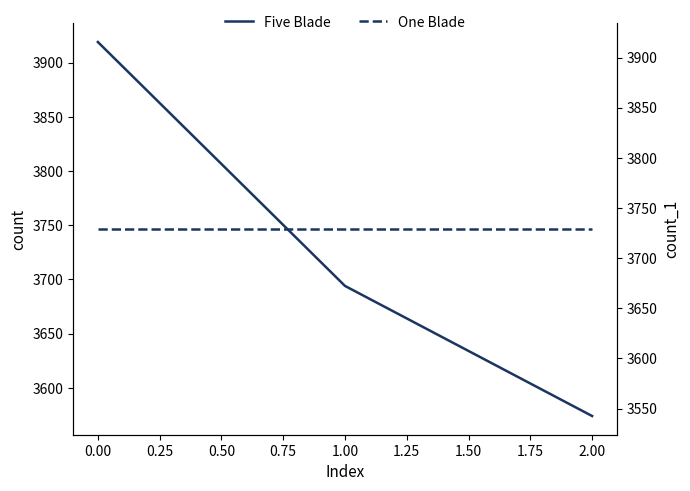

How many Five Blade values are between 3574 and 3919?

3